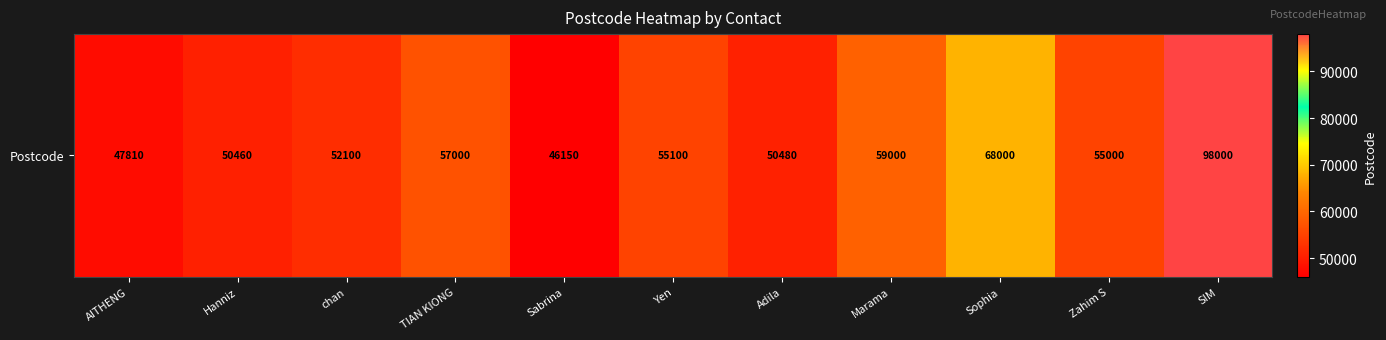

What is the sum of the values at TIAN KIONG and Yen?

112100